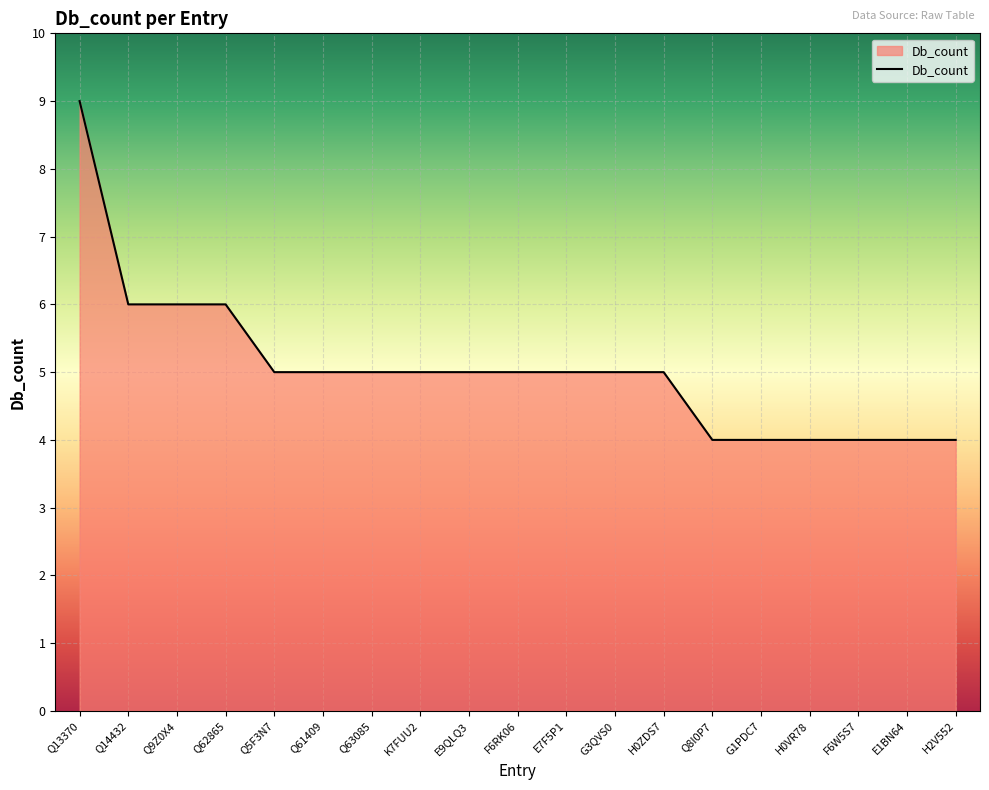

At which category does the chart reach its peak across all series?

Q13370